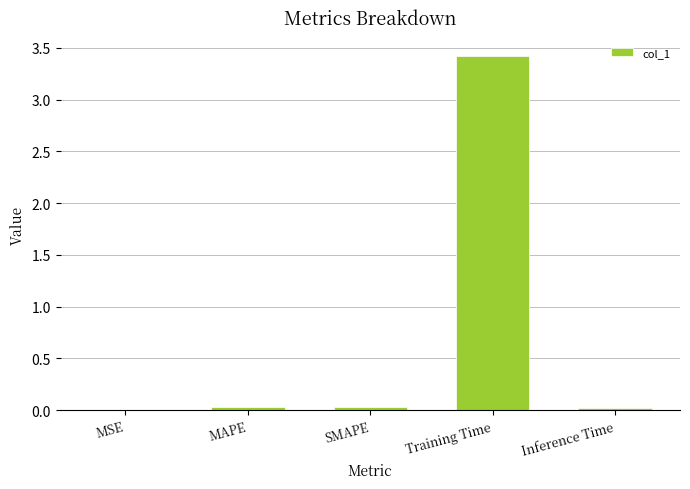

The chart shows a value of 4.5 at Training Time. True or false?

False